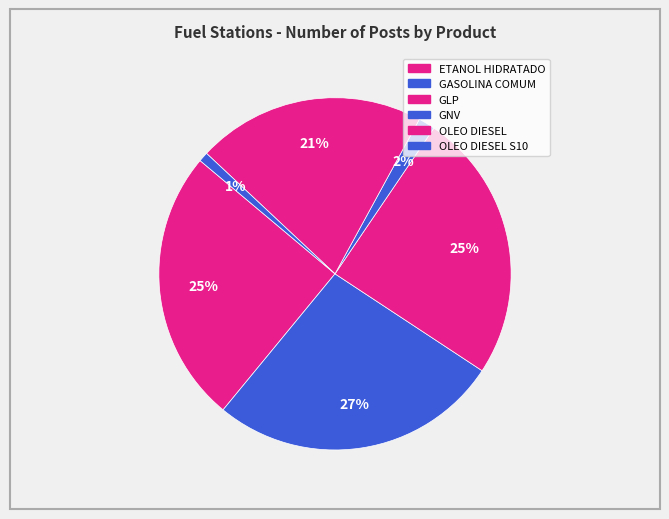

How many slices are in this pie chart?

6